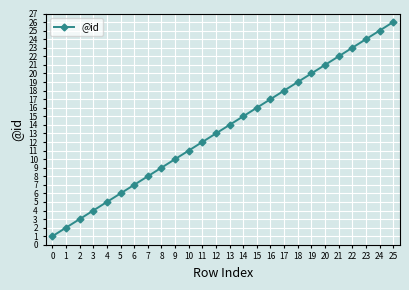

Which has a higher value, 11 or 24?

24